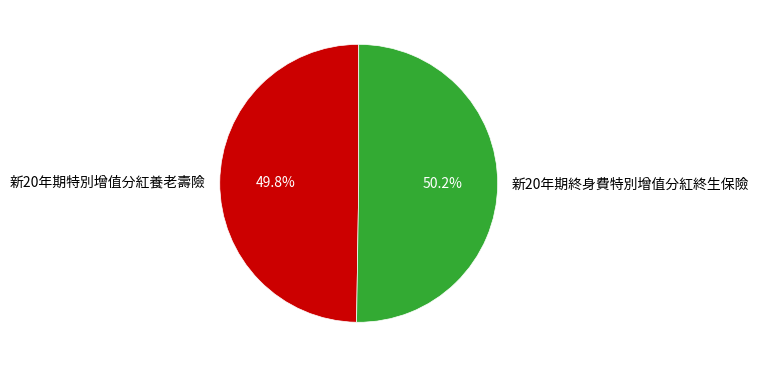

What is the ratio of the value at 新20年期特別增值分紅養老壽險 to the value at 新20年期終身費特別增值分紅終生保險?

1.0